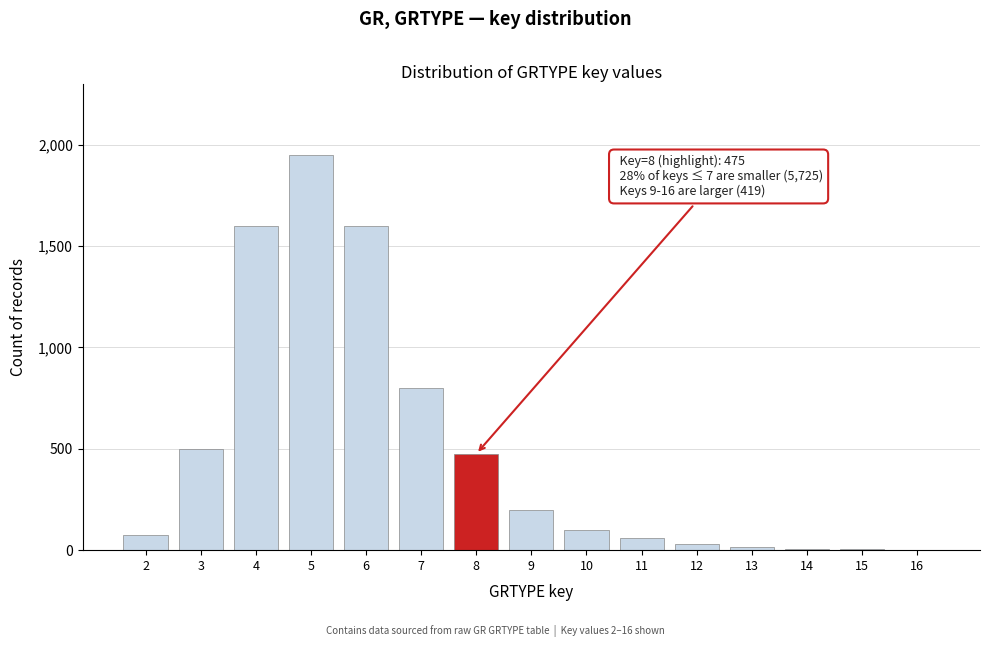

The value at 2 is 75. True or false?

True